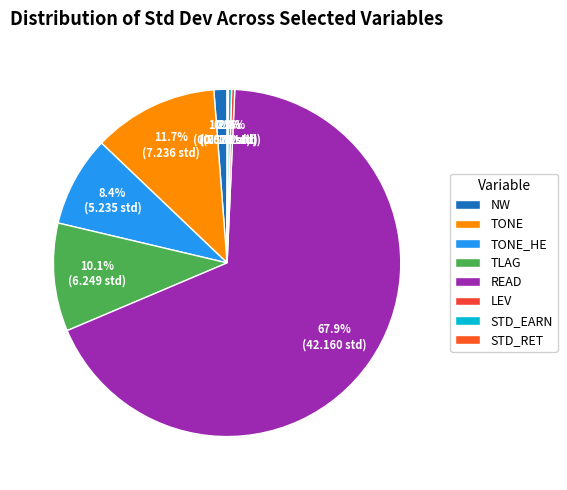

How many slices are in this pie chart?

8